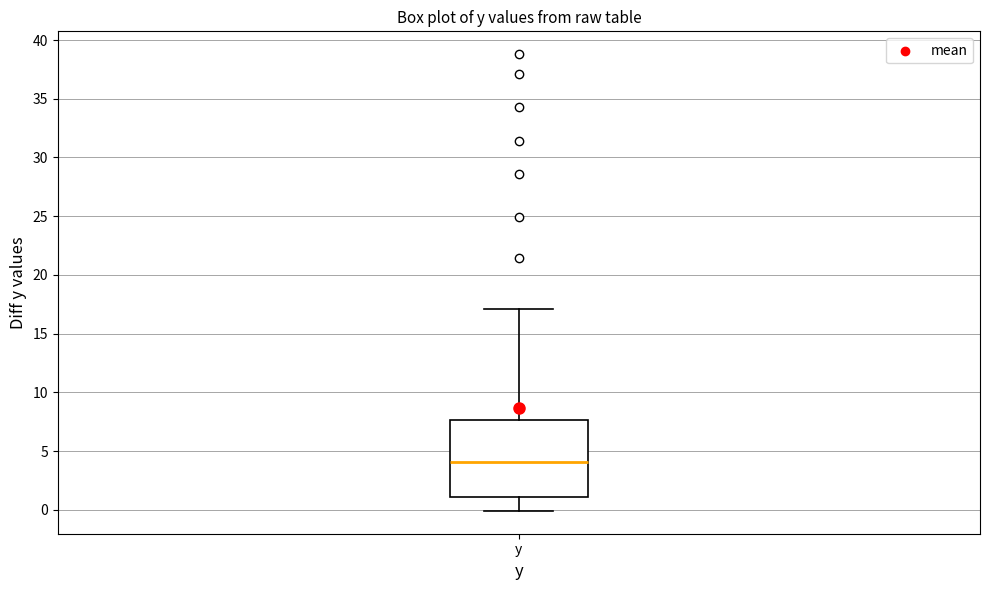

Transcribe this box plot: give where the median line is, the range the box spans, and where the two whiskers end, as read against the y-axis. The values are not printed on the chart, so give them approximately, as read against the axis.

median 4.0, box 1.0 to 7.5, whiskers 0.0 to 17.0